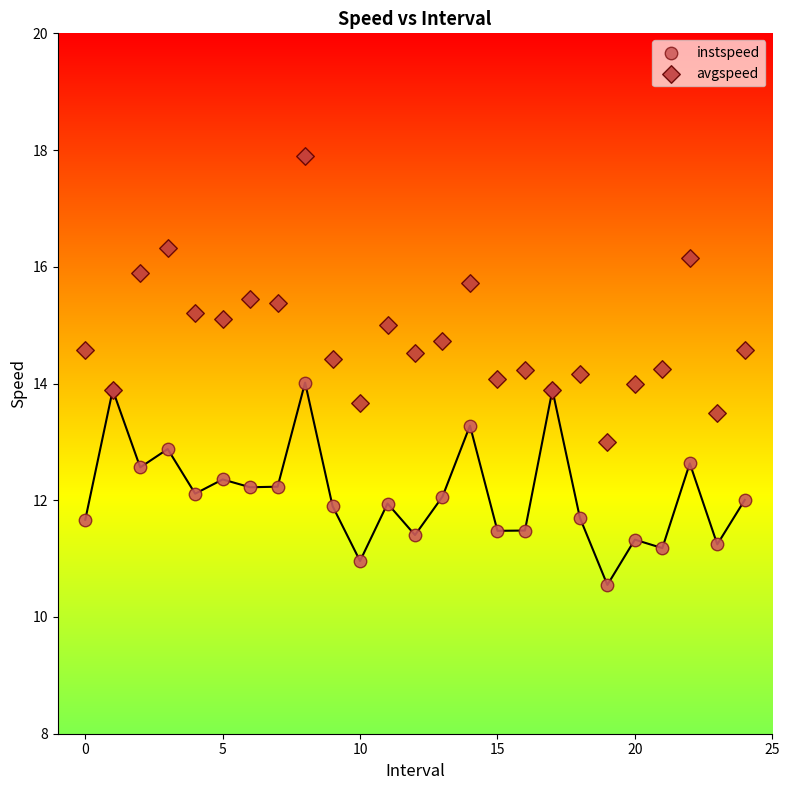

Which series contains the lowest Y value?

instspeed